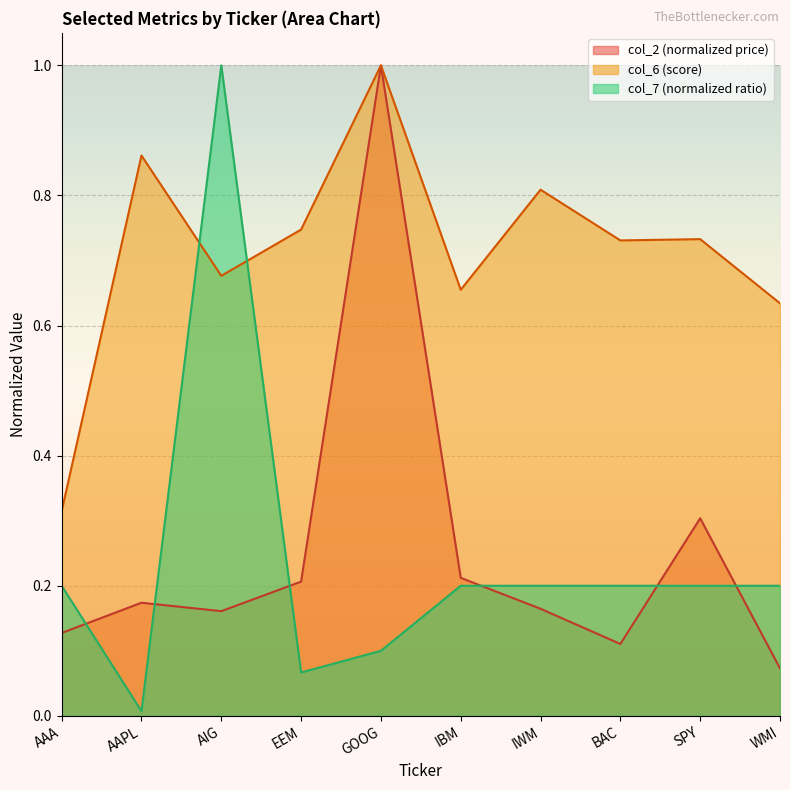

What is the difference between the maximum and minimum values in the col_2 series?

0.9